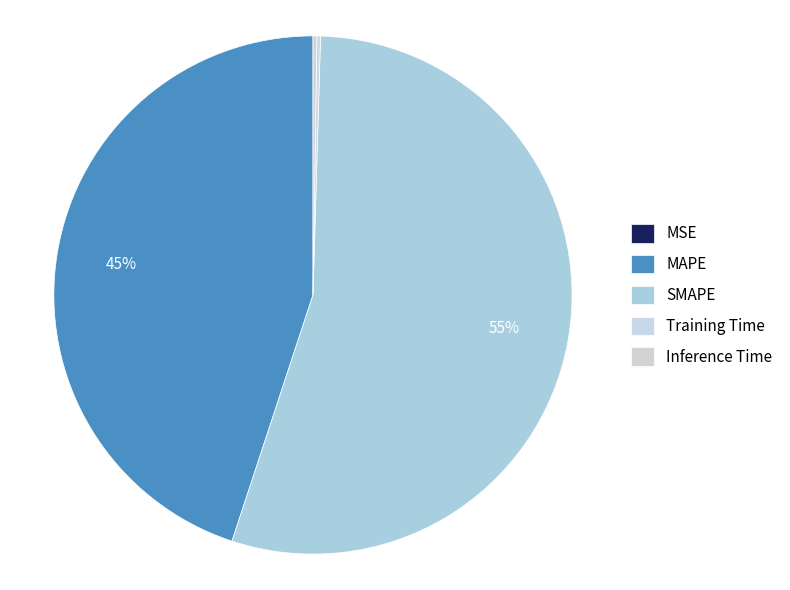

Between Inference Time and MAPE, which is larger?

MAPE